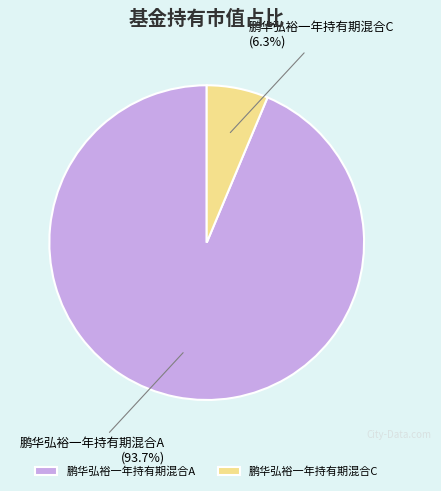

Does any single category account for the majority?

Yes